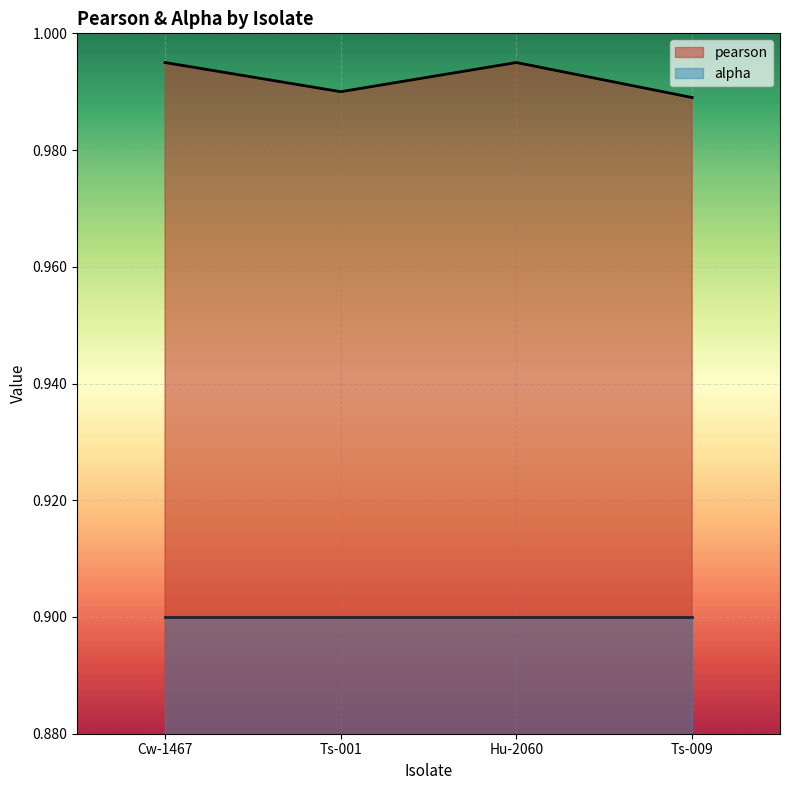

How many points are lower than both their immediate neighbors (excluding endpoints)?

1